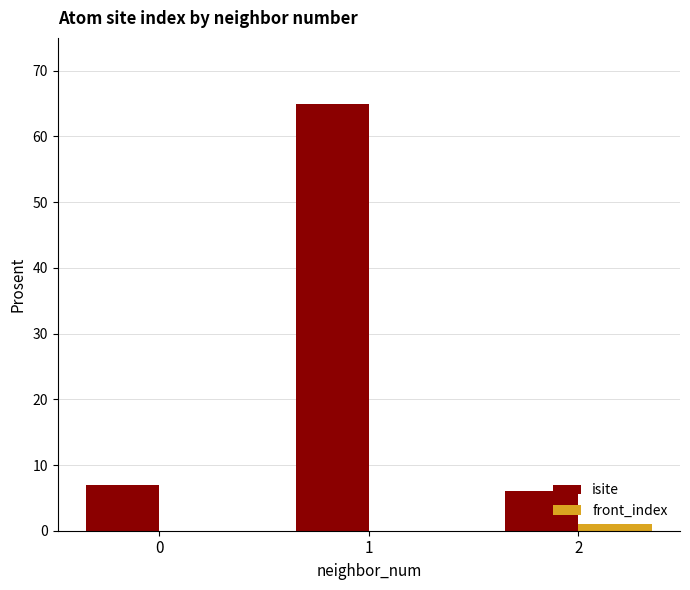

Reading left to right, extract all data points from this chart.

isite: 7	65	6
front_index: 0	0	1